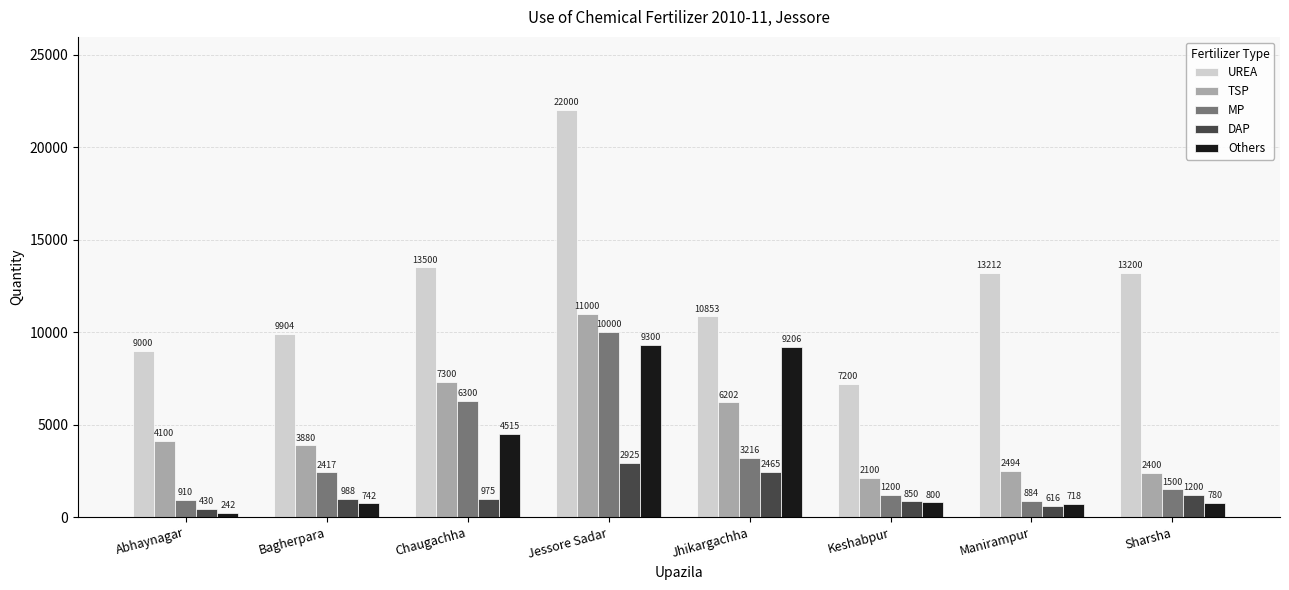

At which category does the chart reach its peak across all series?

Jessore Sadar